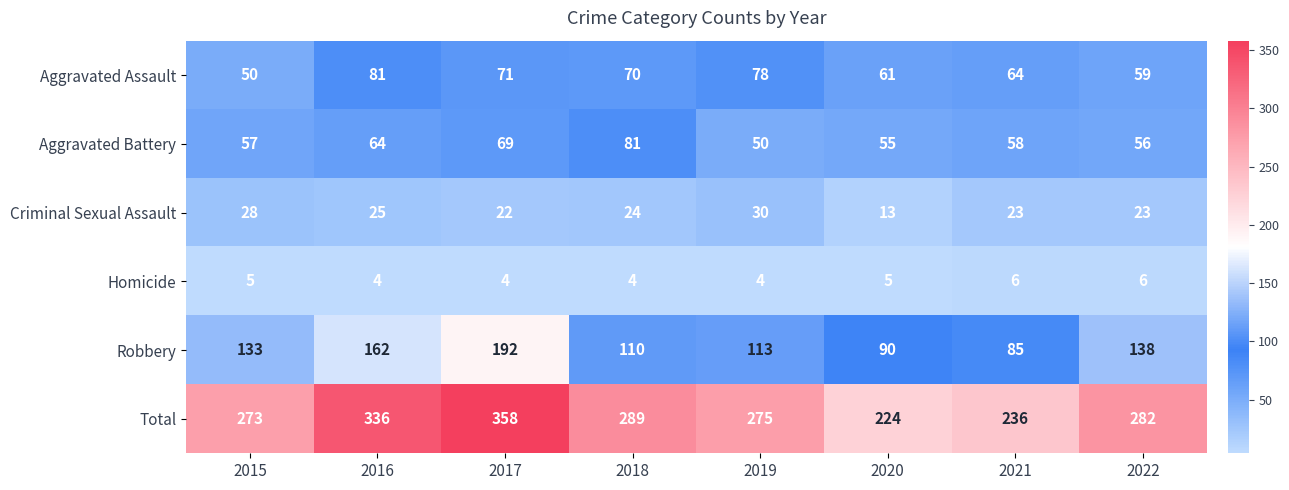

What is the total value across all series at 2018?

578